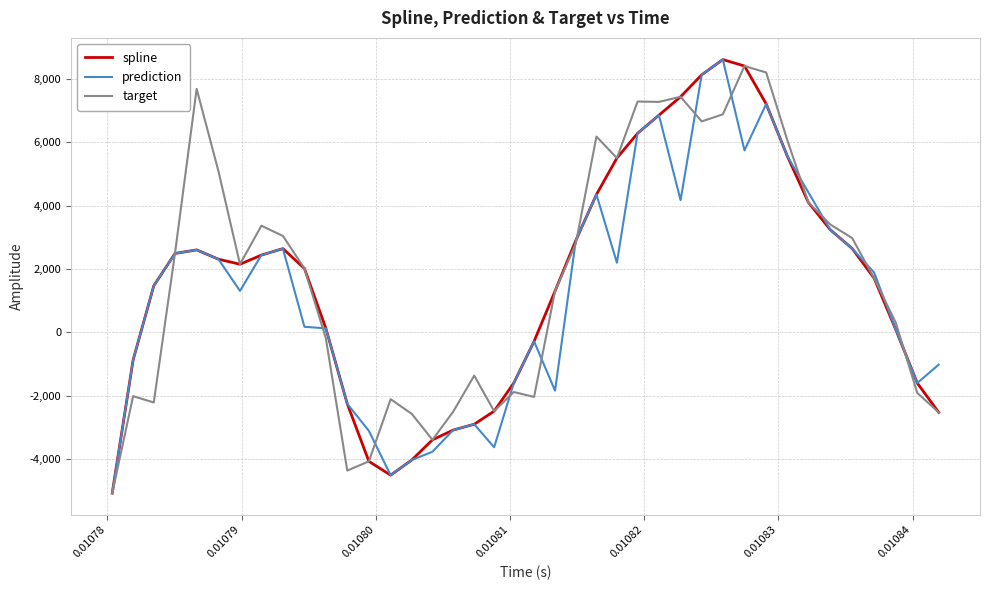

What is the highest value of the target series?

8401.7